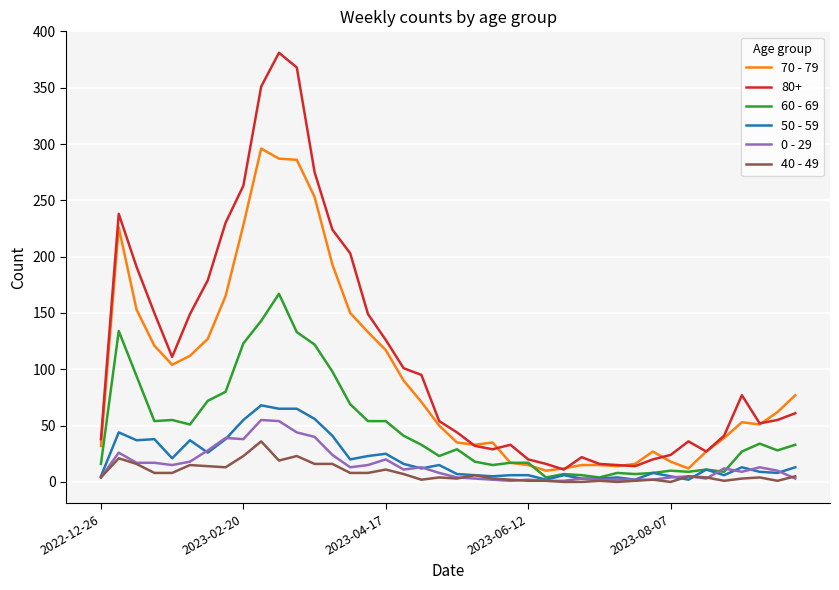

Which series has the largest total across all categories?

80+